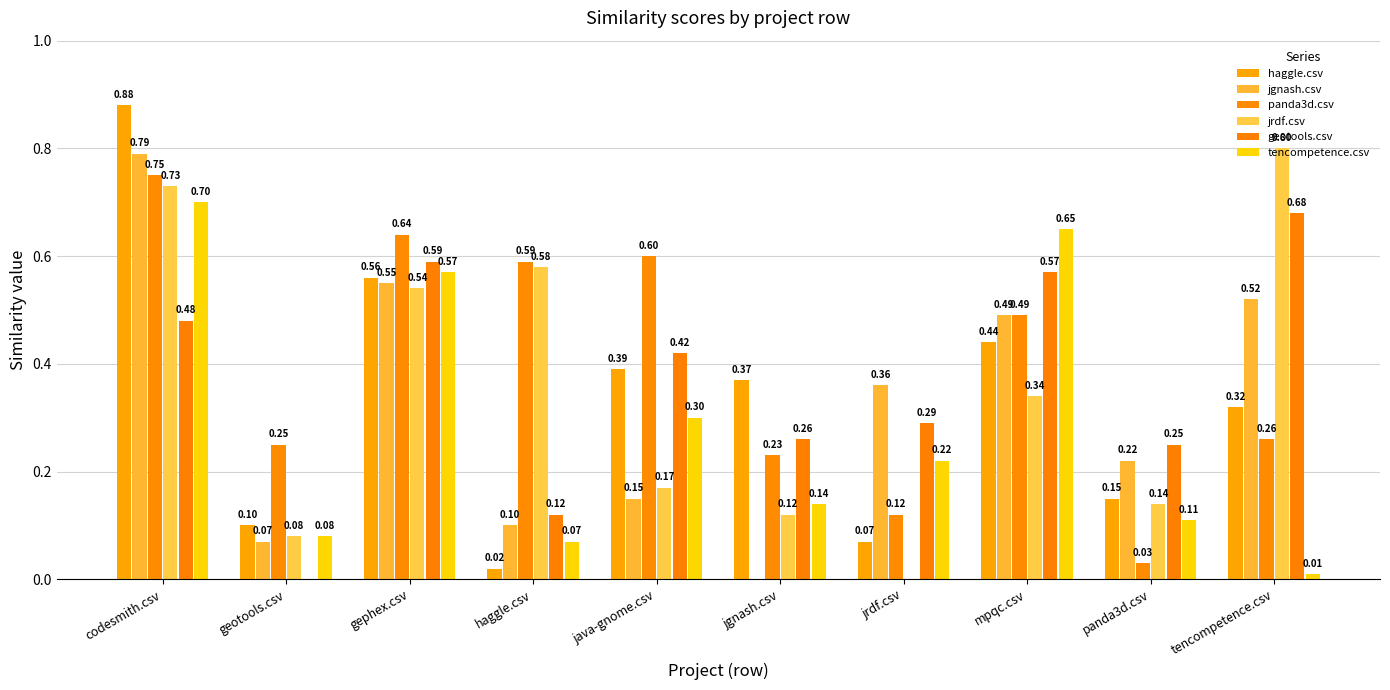

How many groups of bars are there?

10